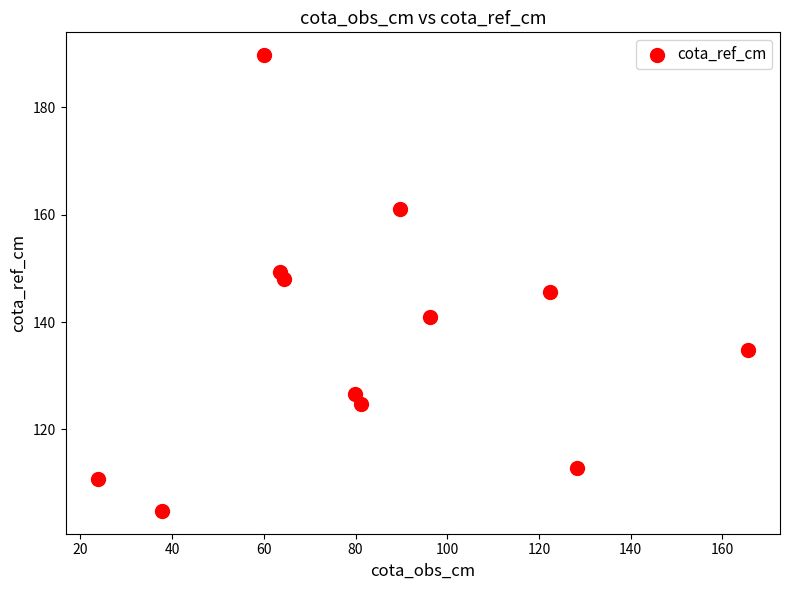

What is the range of Y values (max minus min)?

84.9